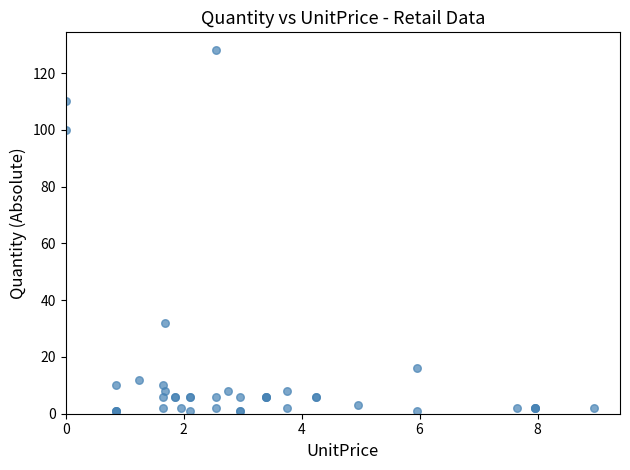

What Y value in the scatter plot is closest to 64?

32